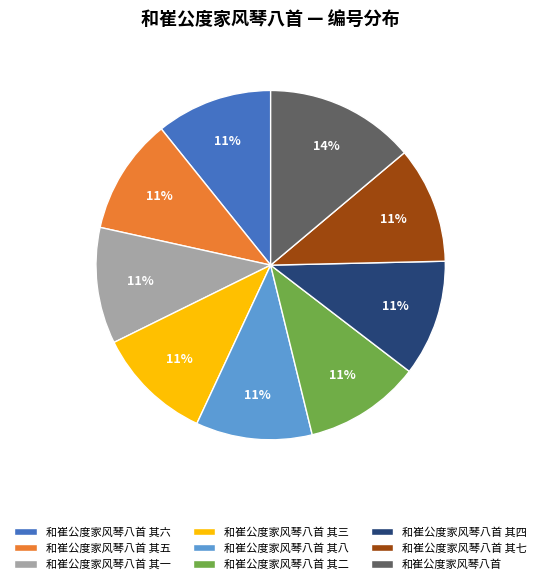

To the nearest percent, what is the average slice percentage?

11%